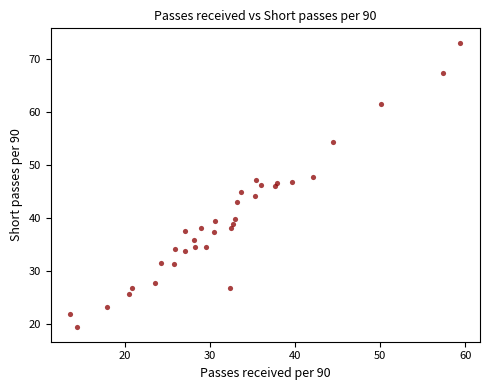

What is the range of Y values (max minus min)?

53.9